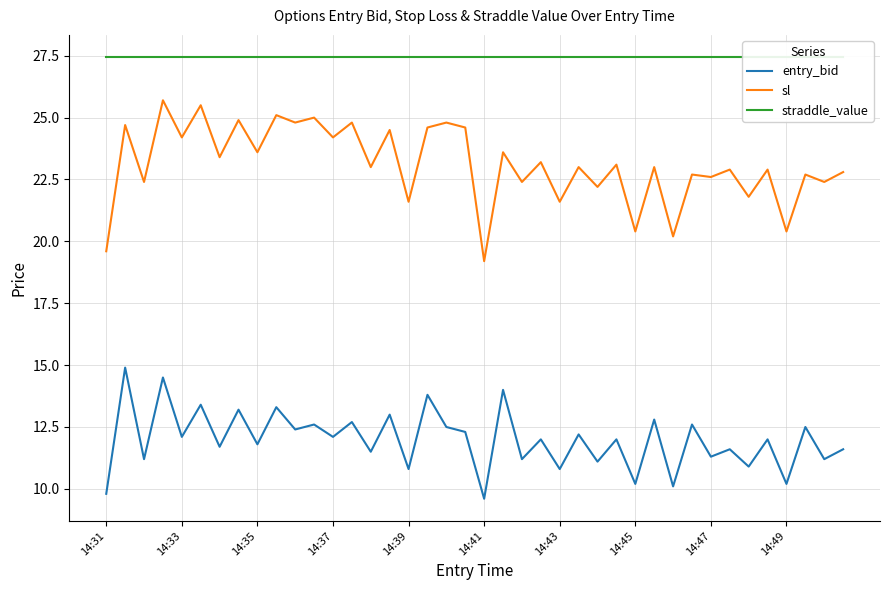

True or false: sl and entry_bid intersect in this chart.

False